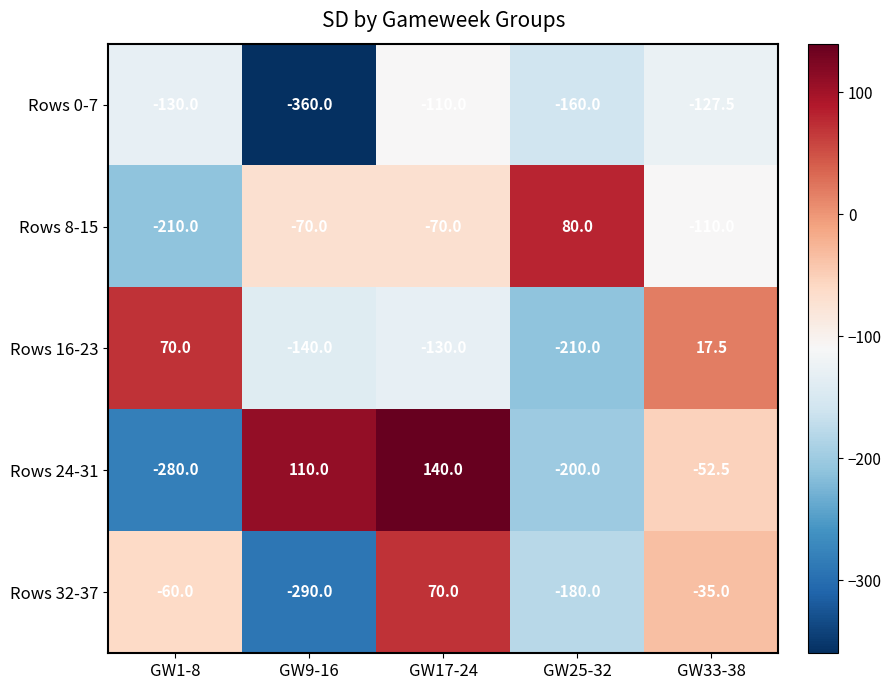

At which category does the chart reach its minimum across all series?

GW9-16